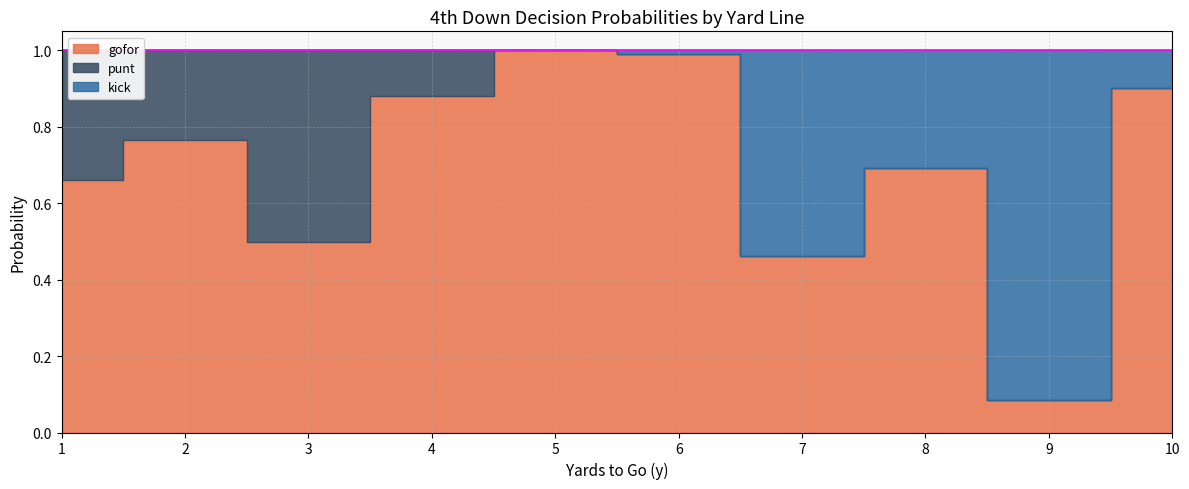

What is the maximum value shown in the chart?

1.0